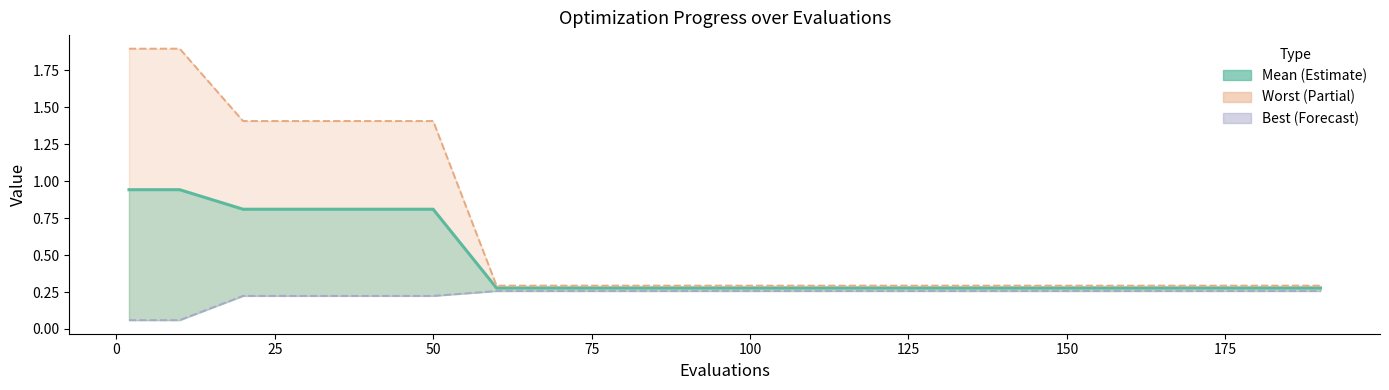

True or false: best line has more than 1 points higher than both neighbors.

False